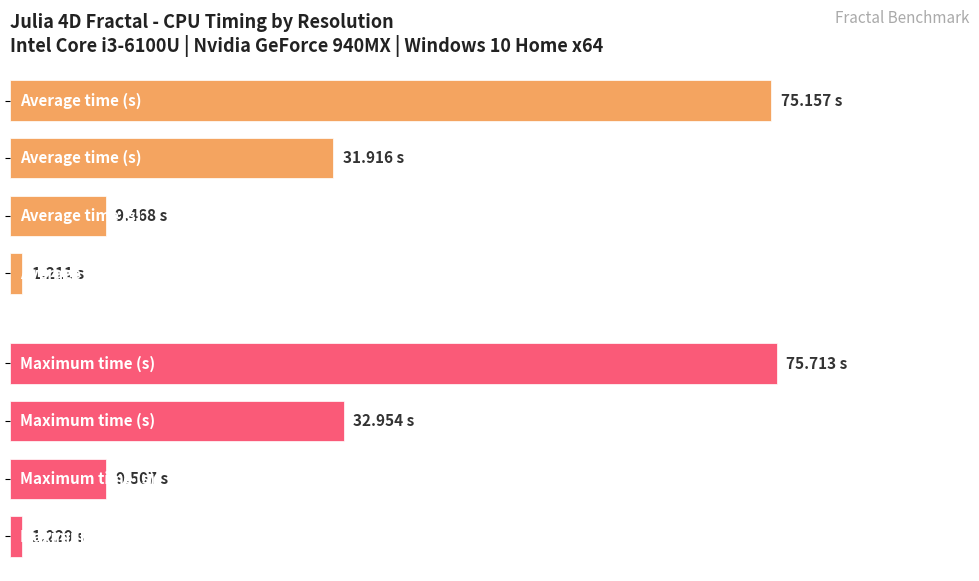

Reading left to right, extract all data points from this chart.

Average time (s): 1.2	9.5	31.9	75.2
Maximum time (s): 1.2	9.5	33.0	75.7